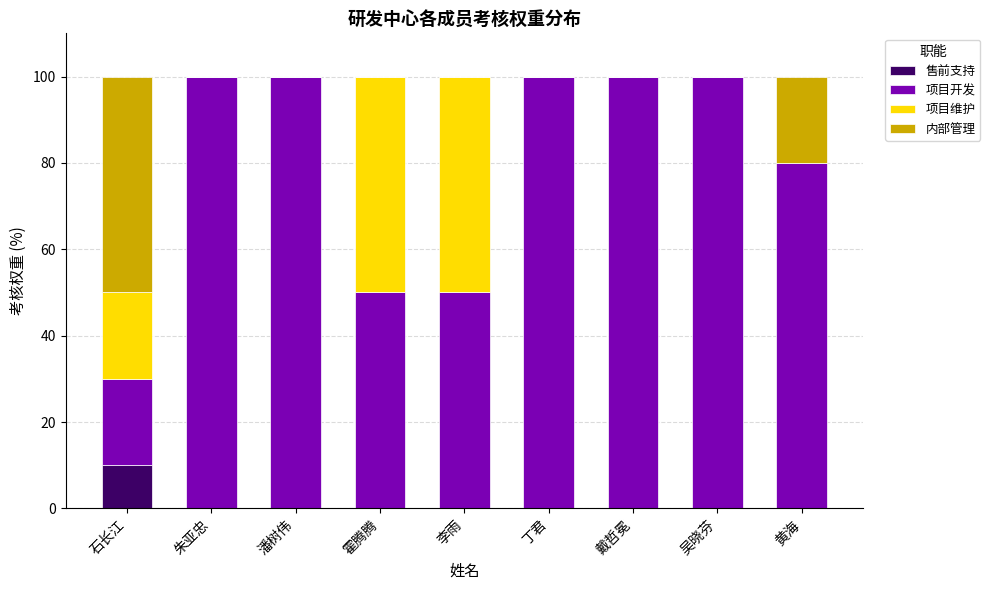

The value of 售前支持 at 潘树伟 is 0. True or false?

True